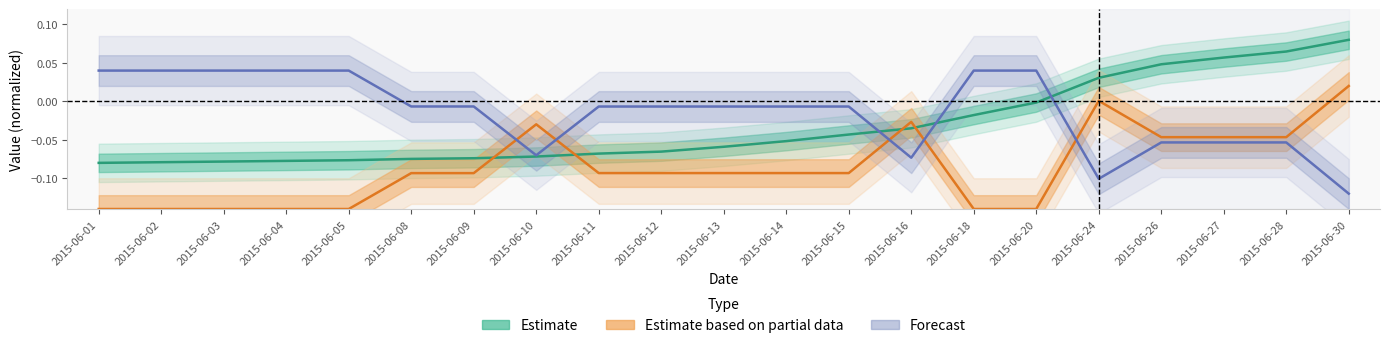

Rank the series by their maximum value, from lowest to highest.

Estimate based on partial data, Forecast, Estimate